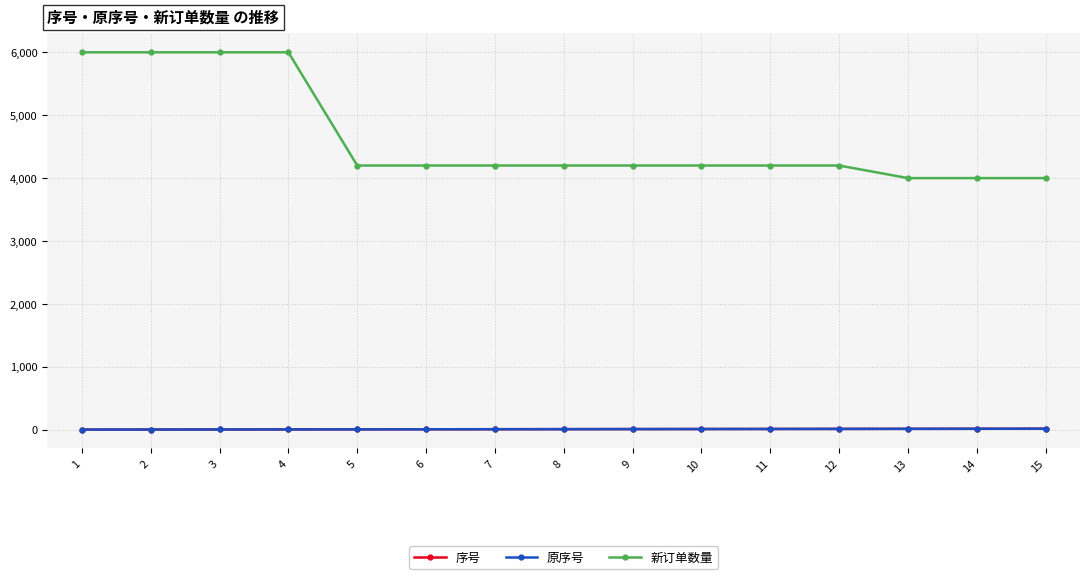

Does the chart have visible grid lines?

Yes